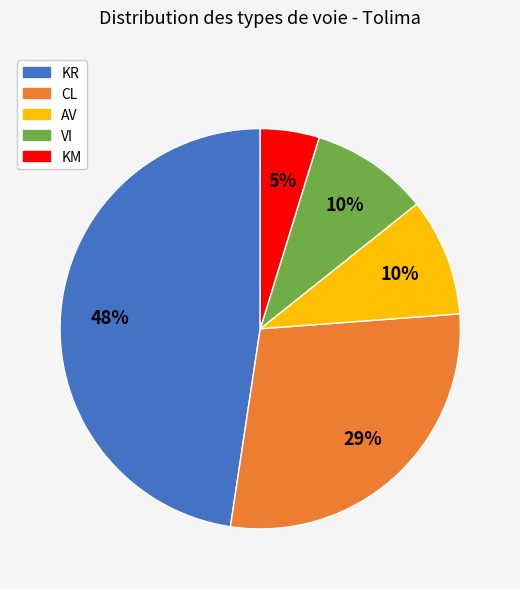

Between KM and AV, which is larger?

AV